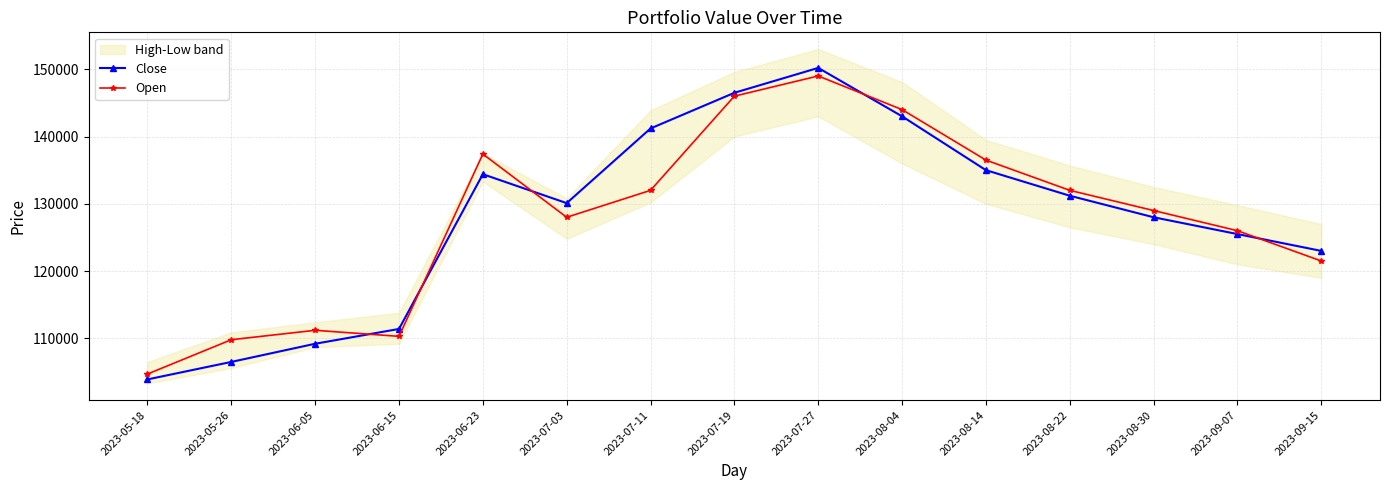

Rank the series by their average value, from lowest to highest.

Open, Close